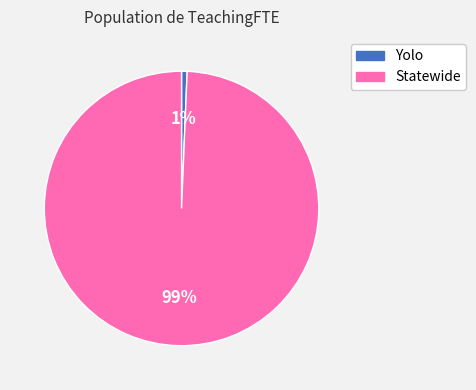

To the nearest percent, what is the average slice percentage?

50%